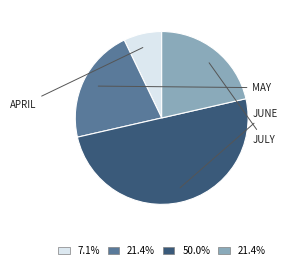

How many slices are in this pie chart?

4